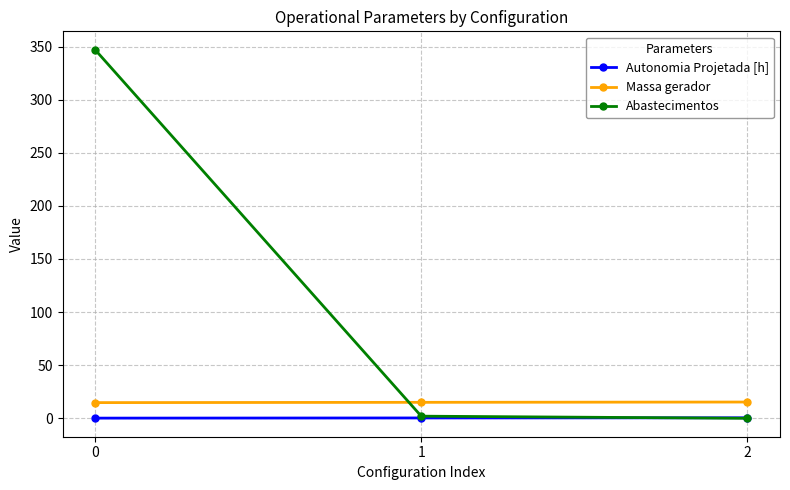

What is the spread (max minus min) of values at 0?

346.8